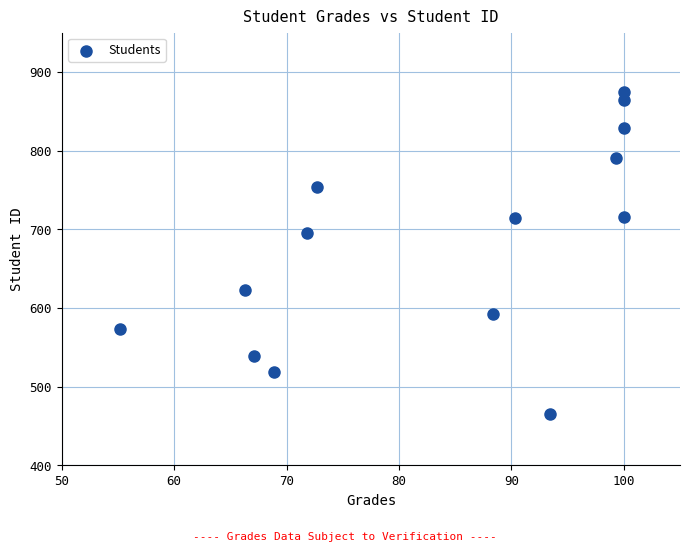

What is the range of Y values (max minus min)?

409